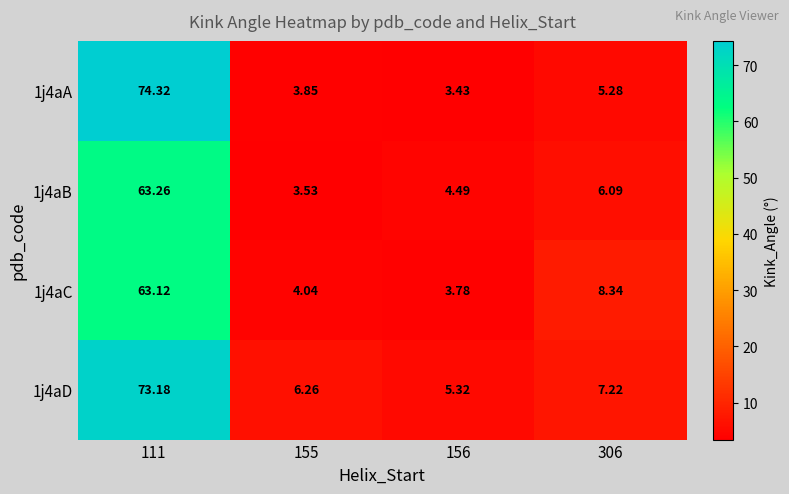

At which category is the sum across all series the highest?

111